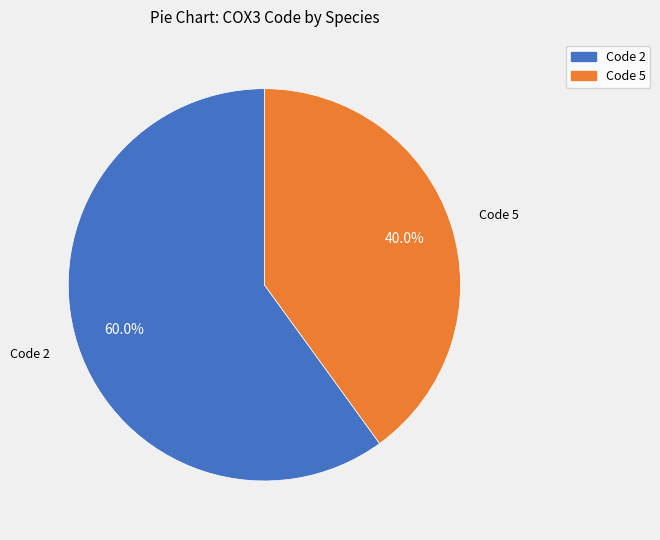

Is there any slice that represents more than half of the pie?

Yes